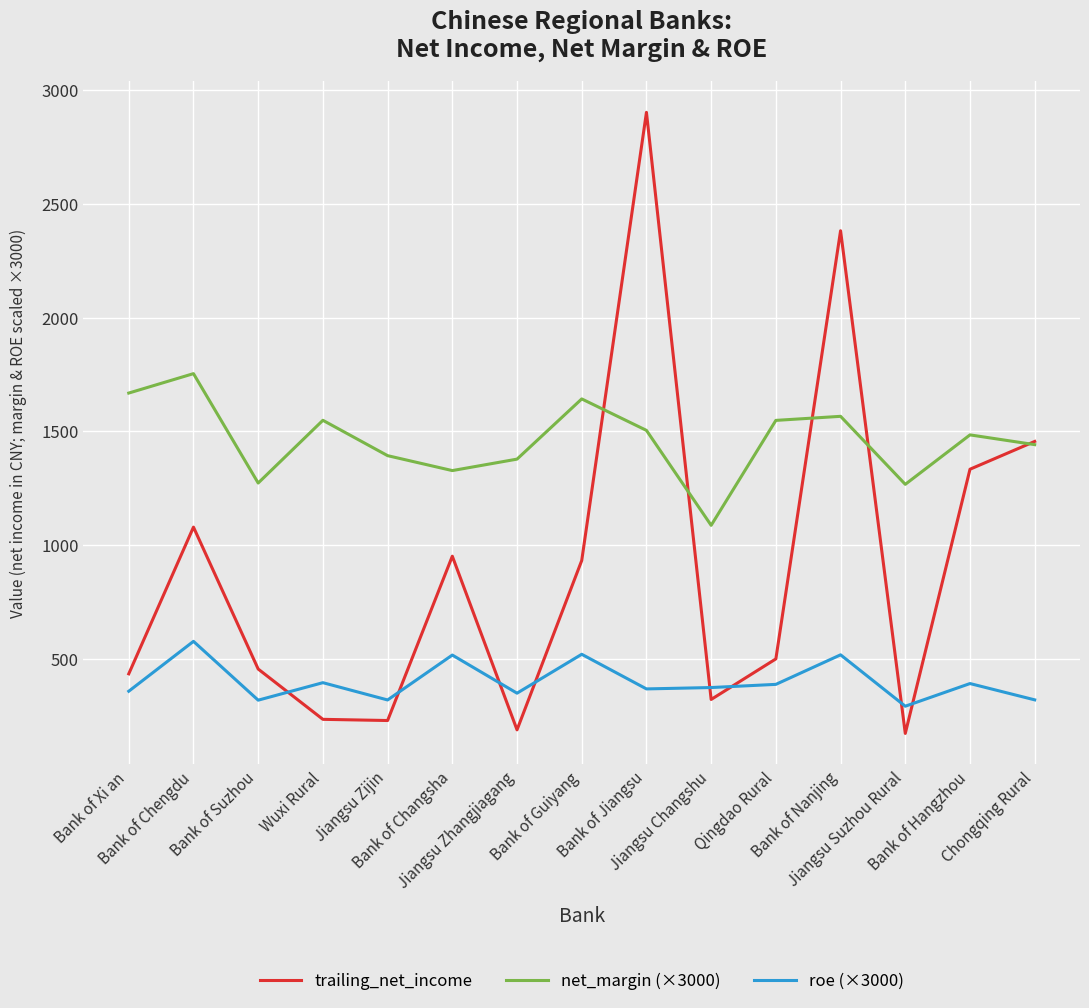

What is the minimum value shown in the chart?

171.6